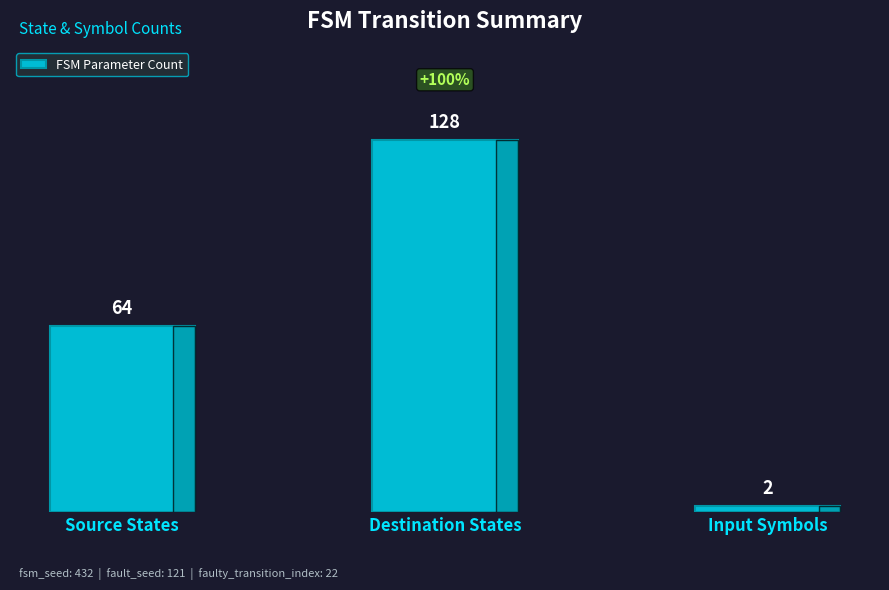

Rank the categories by value from lowest to highest.

Input Symbols, Source States, Destination States